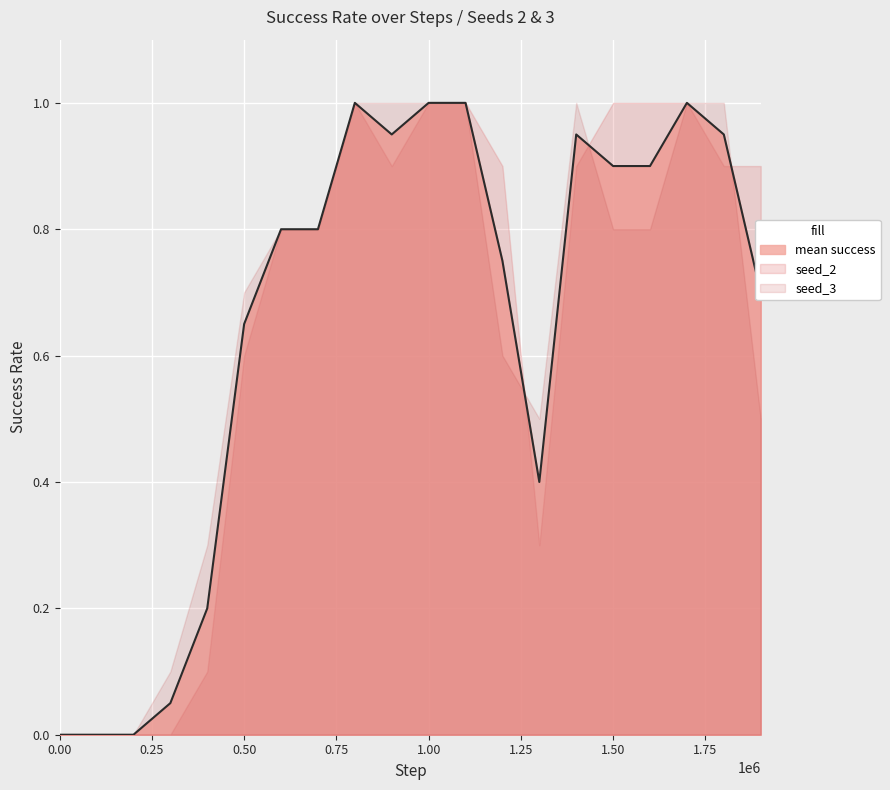

How many positive values are there?

17